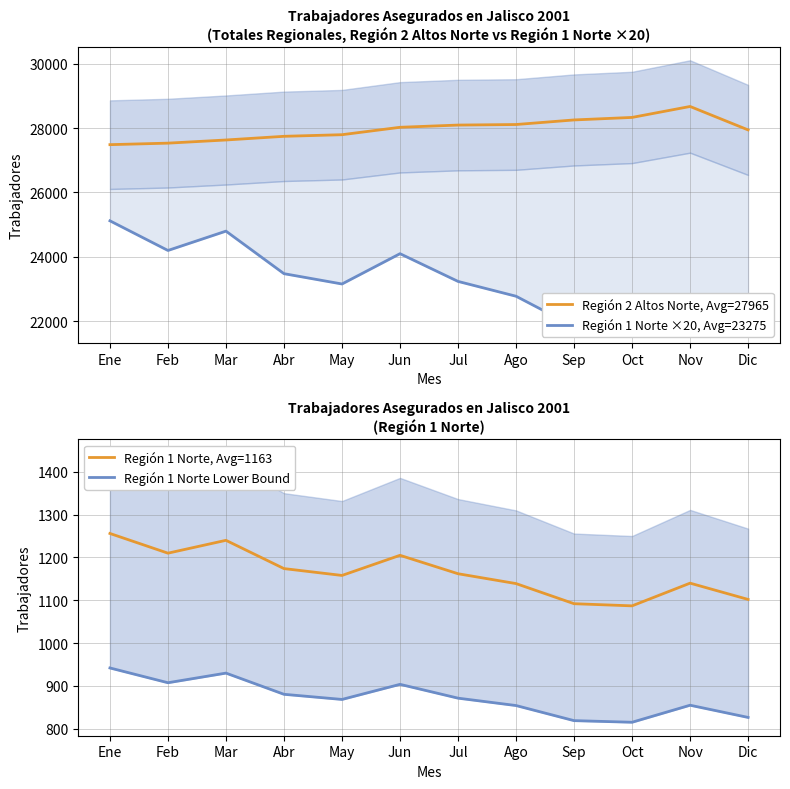

Where does the Región 2 Altos Norte, Avg=27965 series first go above 28022?

Jul